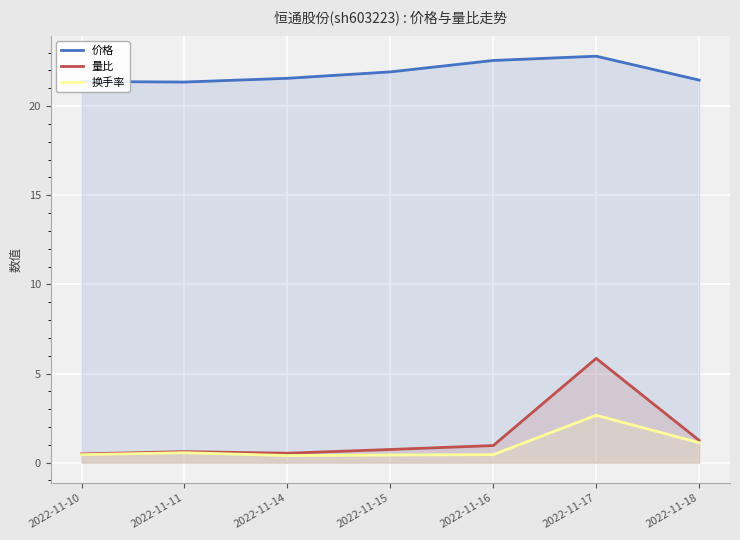

Reading left to right, extract all data points from this chart.

价格: 21.4	21.4	21.6	21.9	22.6	22.8	21.5
量比: 0.5	0.6	0.5	0.7	1.0	5.8	1.2
换手率: 0.5	0.6	0.4	0.4	0.5	2.7	1.1